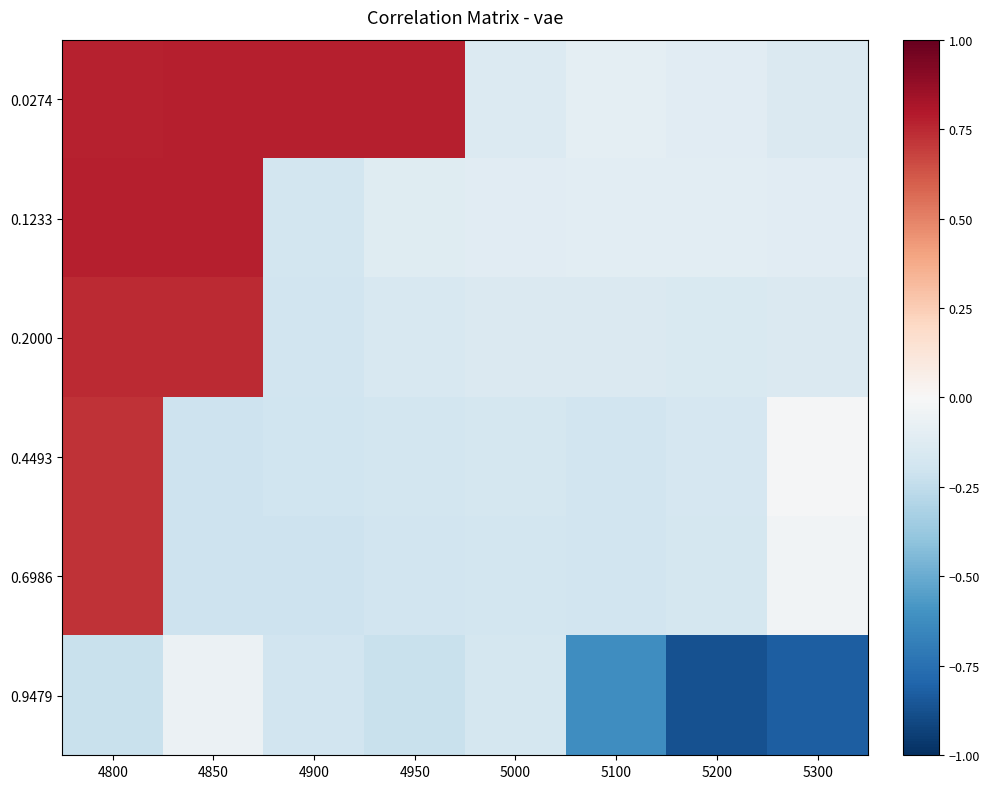

Rank the series by their maximum value, from lowest to highest.

0.9479, 0.6986, 0.4493, 0.2000, 0.1233, 0.0274